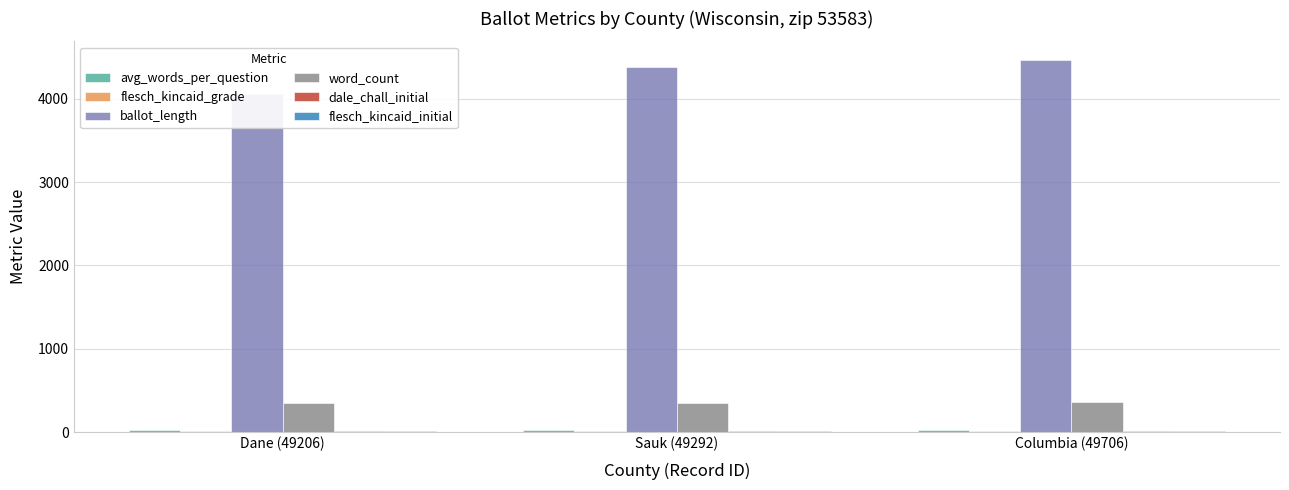

How many bars are there in each group?

6